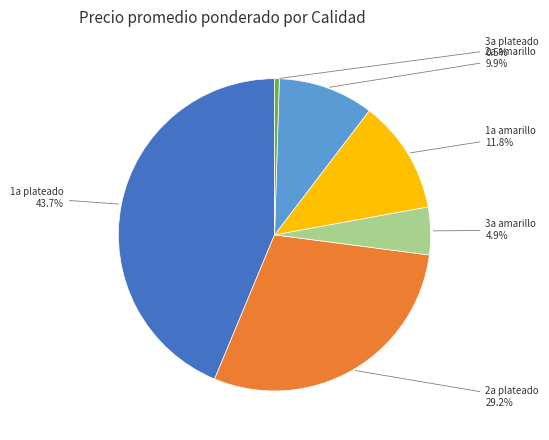

Is there a majority slice in this chart?

No